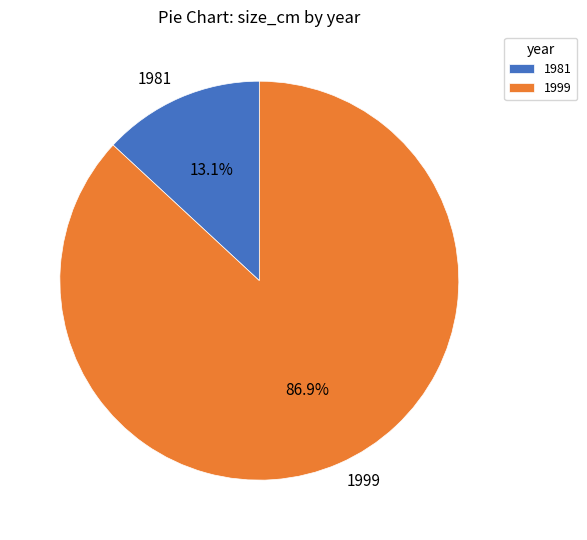

Which slice represents more than half of the pie?

1999